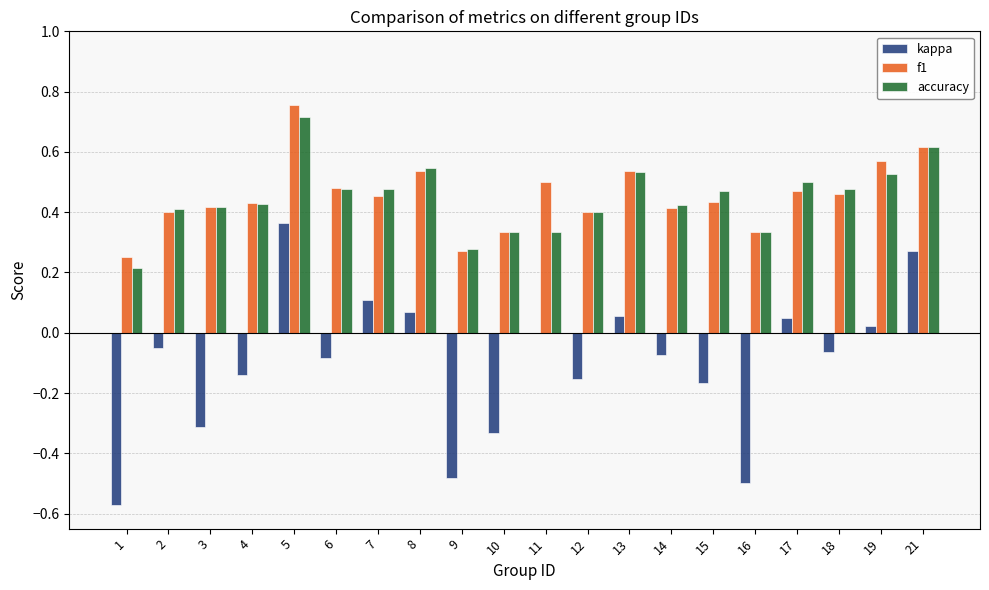

What is the sum of all accuracy values?

8.9